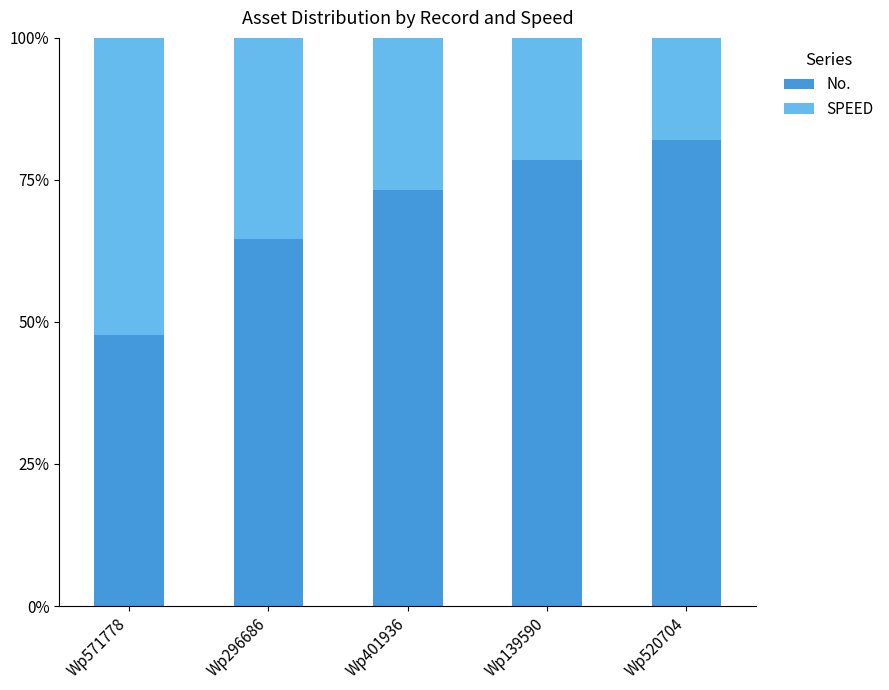

What is the total value across all series at Wp296686?

100.0